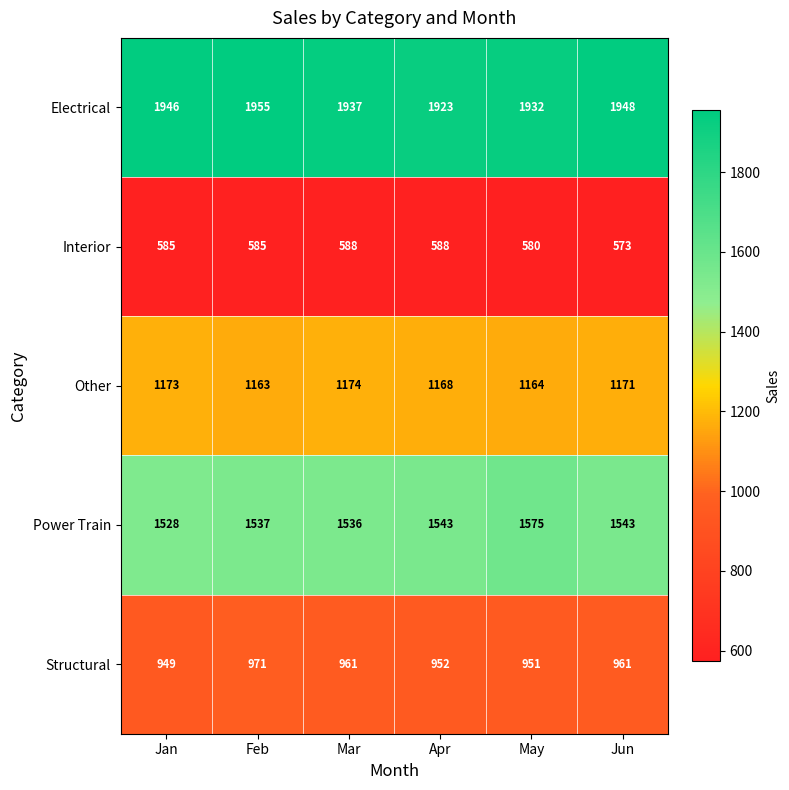

The Other series shows 492 at Mar. True or false?

False